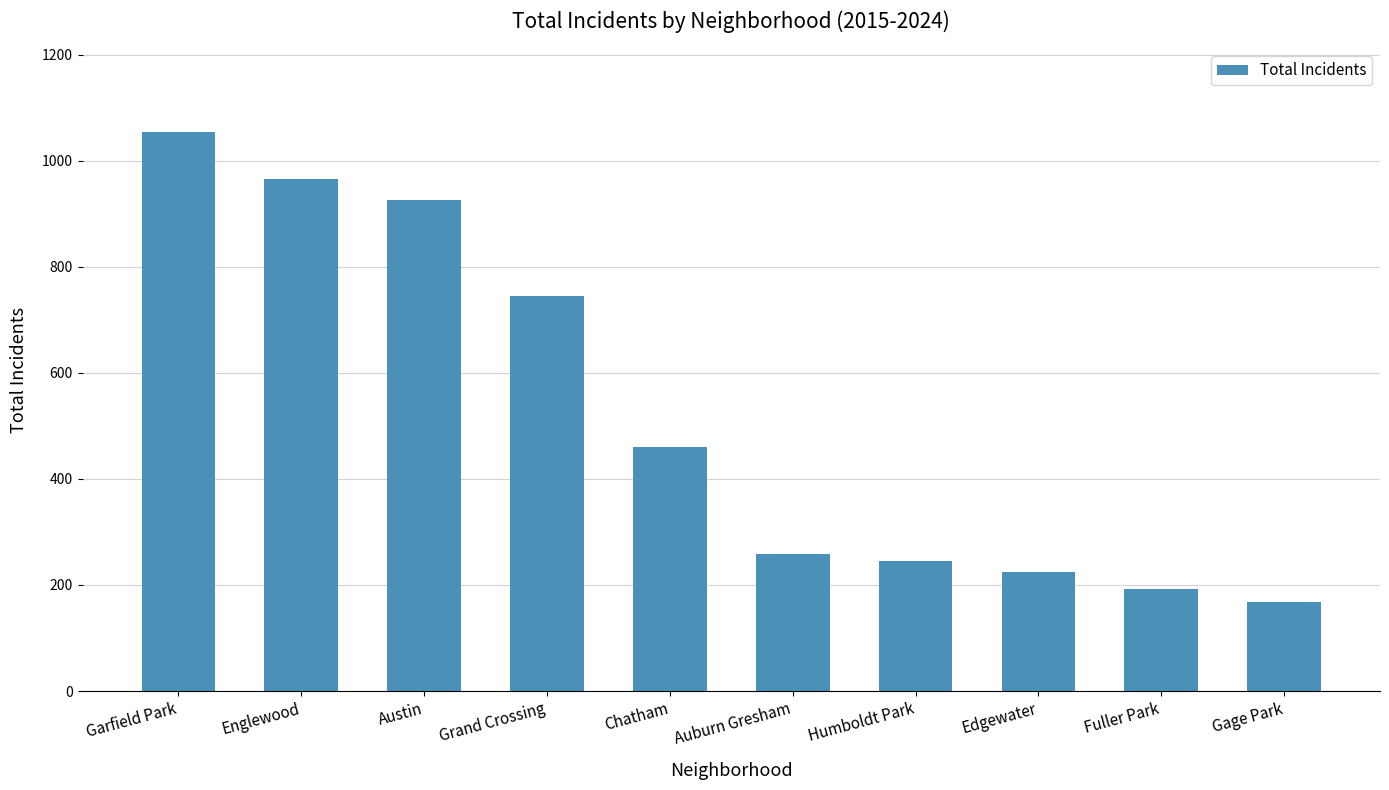

What is the change in value from Austin to Grand Crossing?

-182